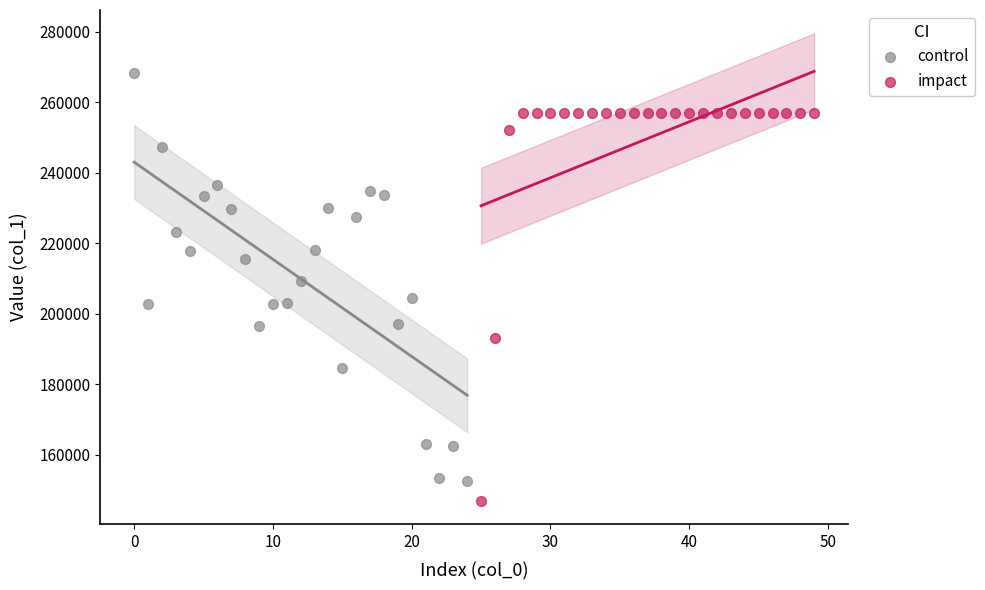

Which series contains the lowest Y value?

impact